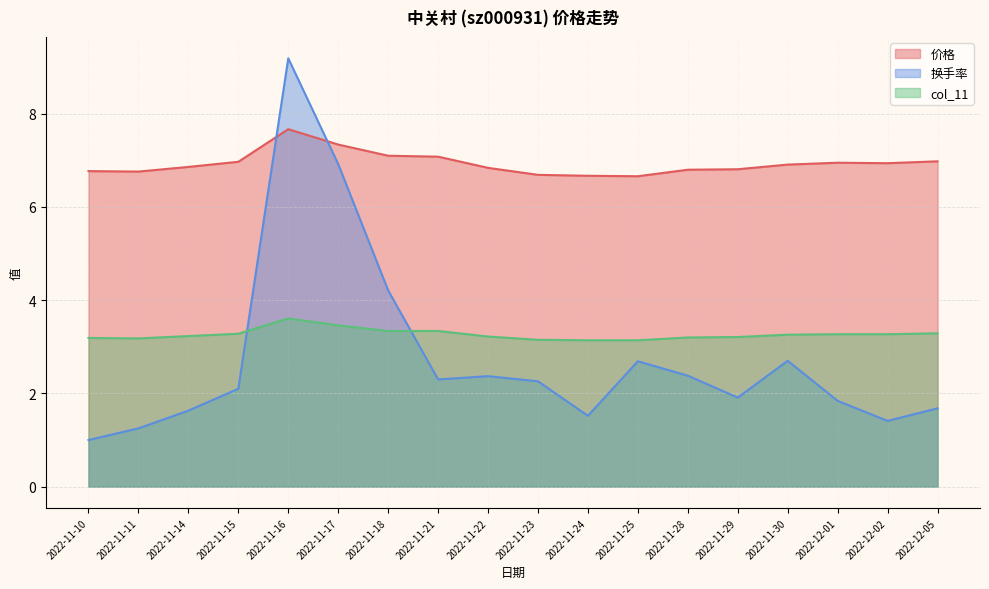

True or false: col_11 and 价格 cross at least once.

False